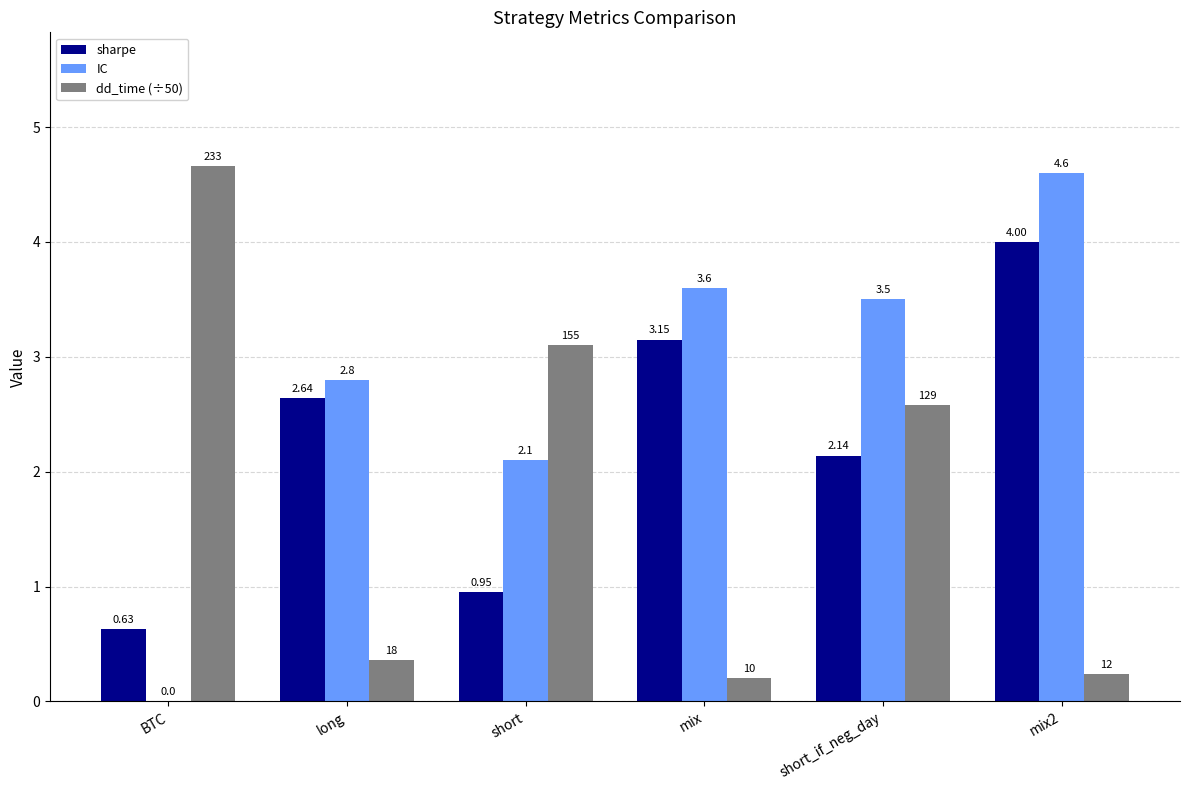

At which category does the chart reach its peak across all series?

BTC